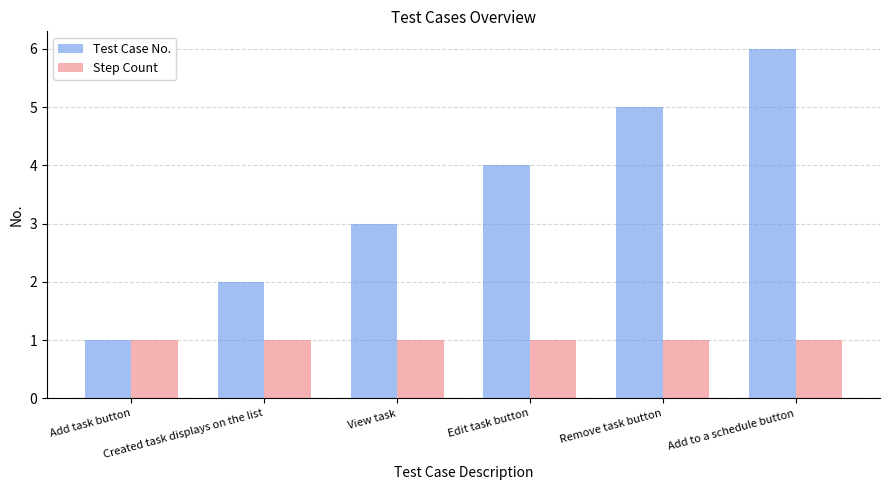

Which series has the widest spread of values?

Test Case No.